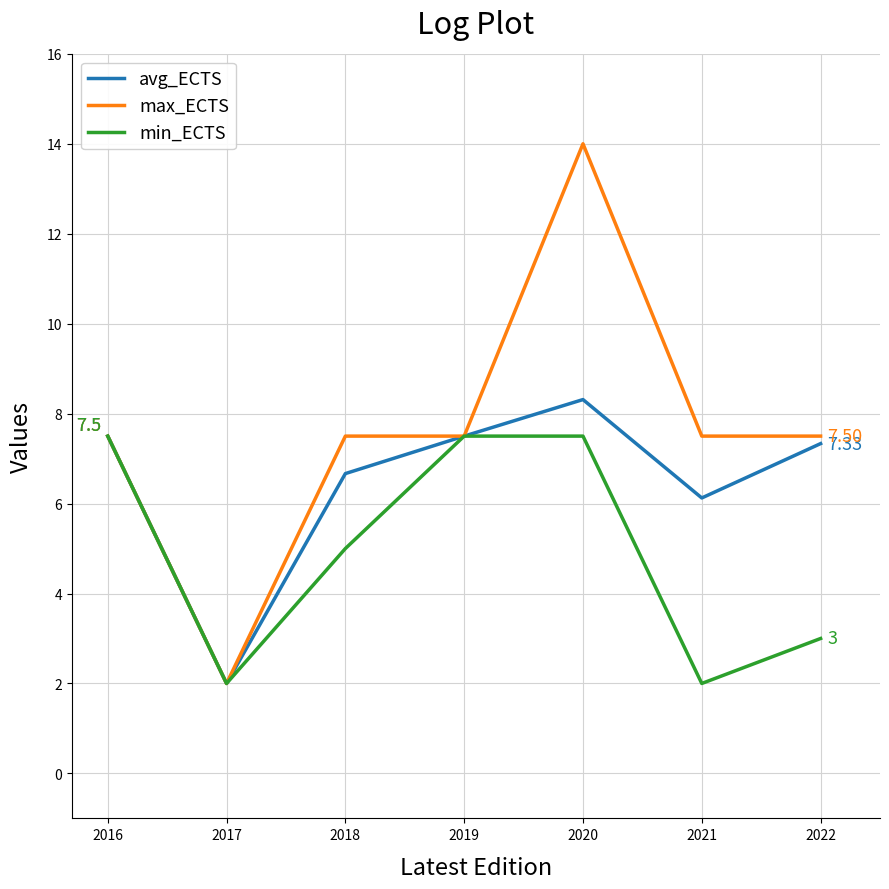

How many interior local valleys does the avg_ECTS series have?

2